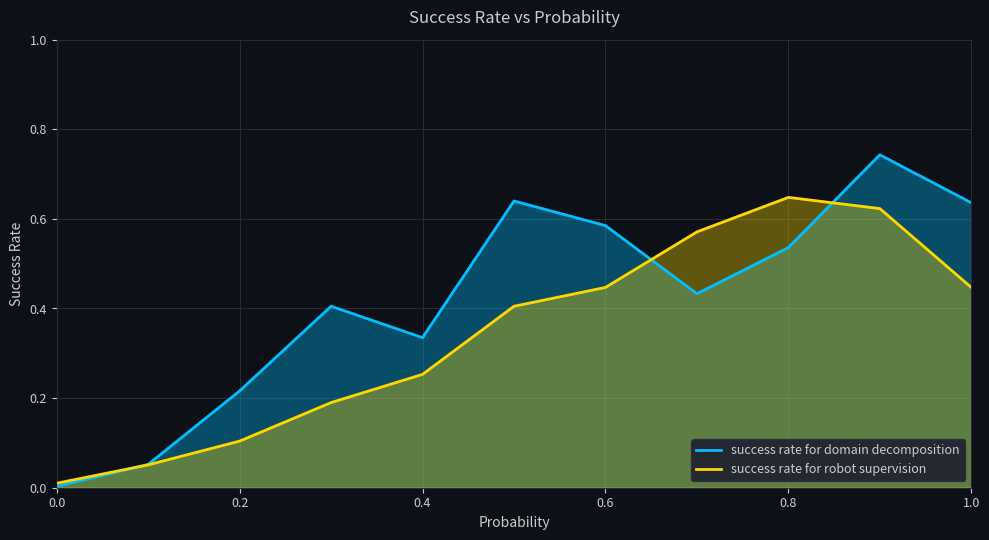

Reading left to right, transcribe all the data shown in this chart.

success rate for domain decomposition: 0.0	0.1	0.2	0.4	0.3	0.6	0.6	0.4	0.5	0.7	0.6
success rate for robot supervision: 0.0	0.1	0.1	0.2	0.3	0.4	0.4	0.6	0.6	0.6	0.4